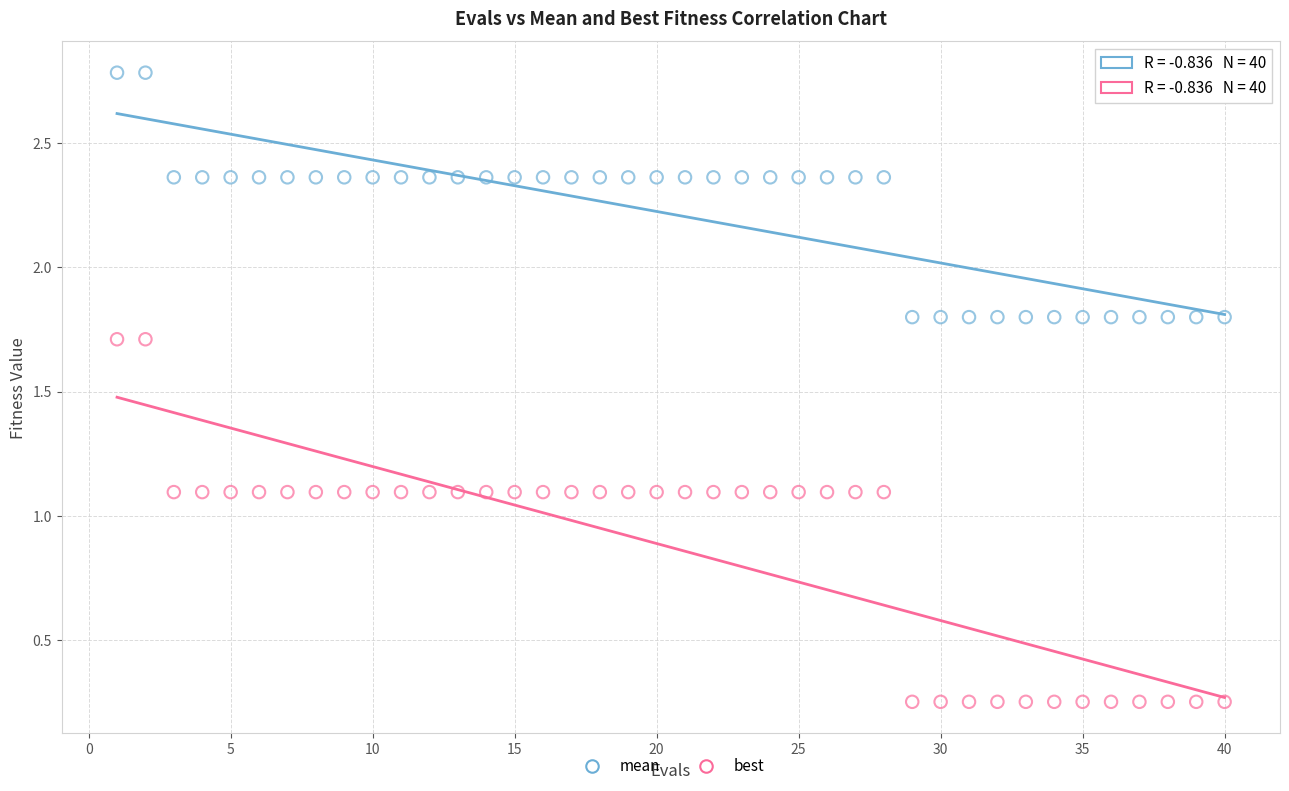

Which series has the largest Y range (max minus min)?

best